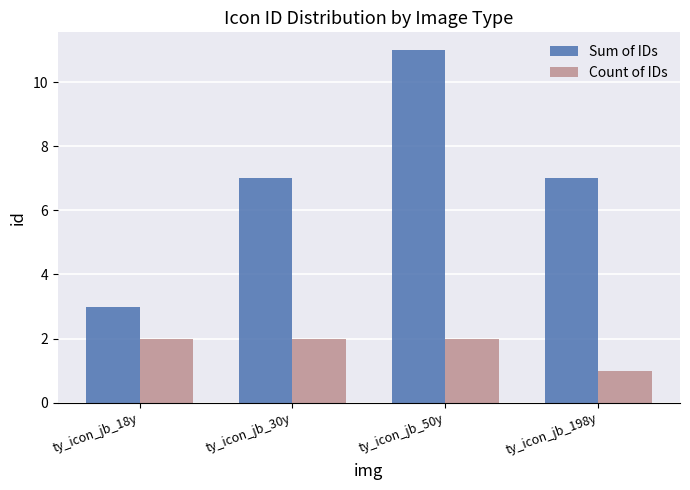

What is the label of the 2nd bar from the right?

ty_icon_jb_50y